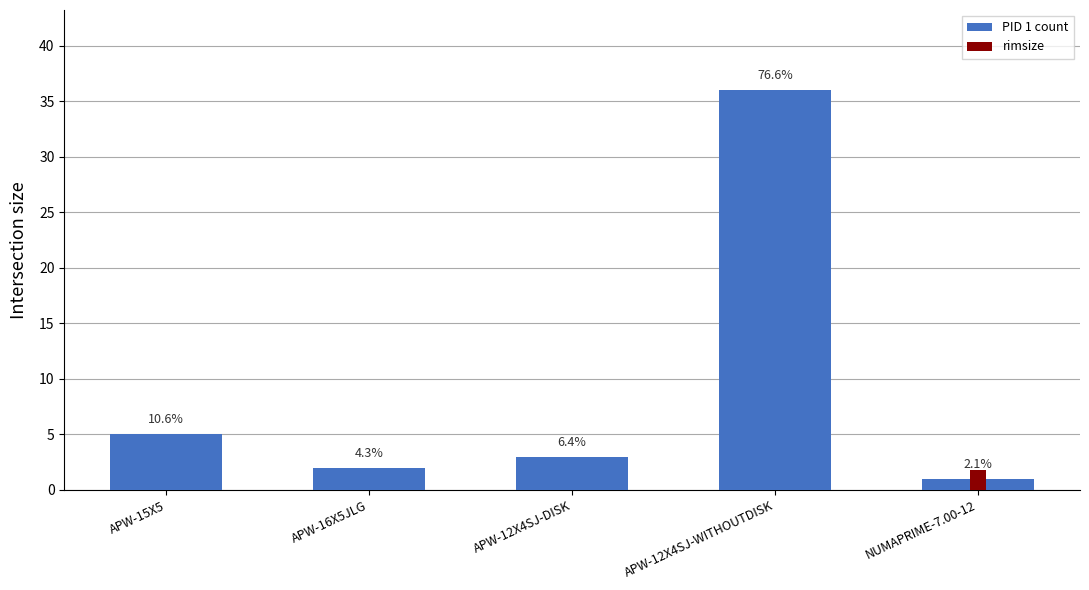

What are all the series names shown in the legend?

PID 1 count, rimsize